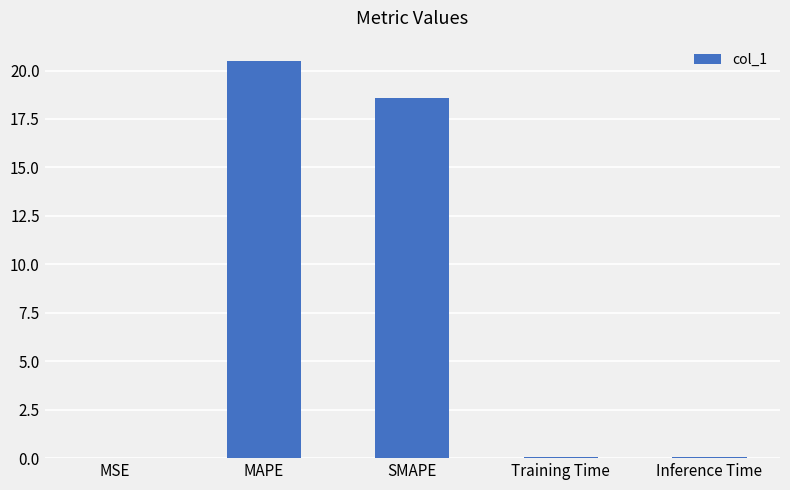

Where is the data nearest to the value 10?

SMAPE